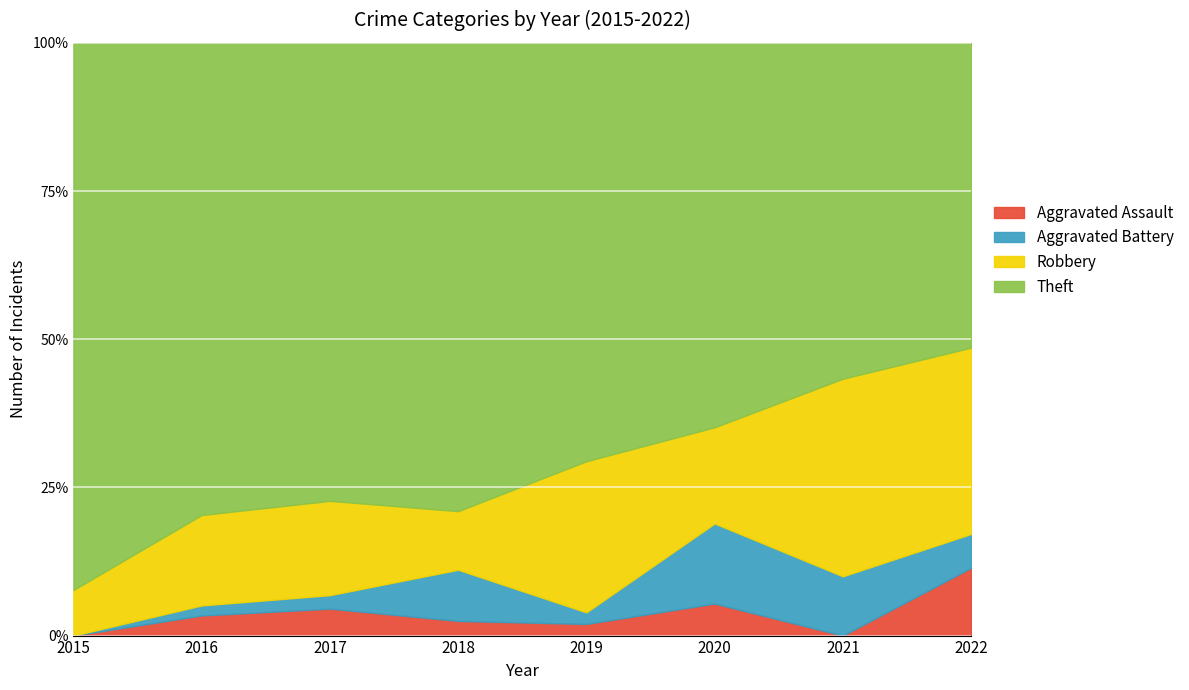

Which series changed the most between 2018 and 2021?

Theft